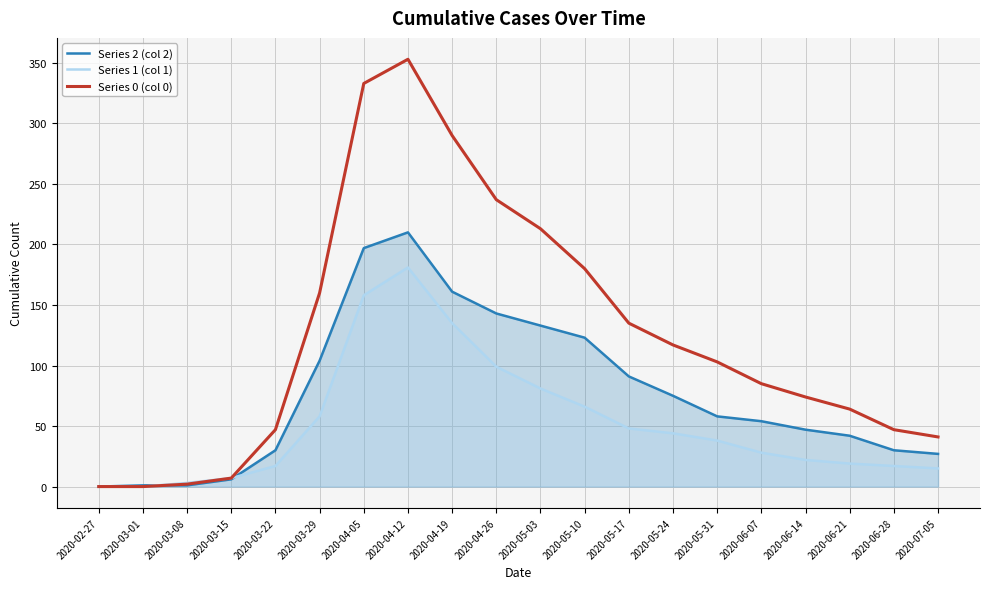

What is the sum of all Series 1 (col 1) values?

1036